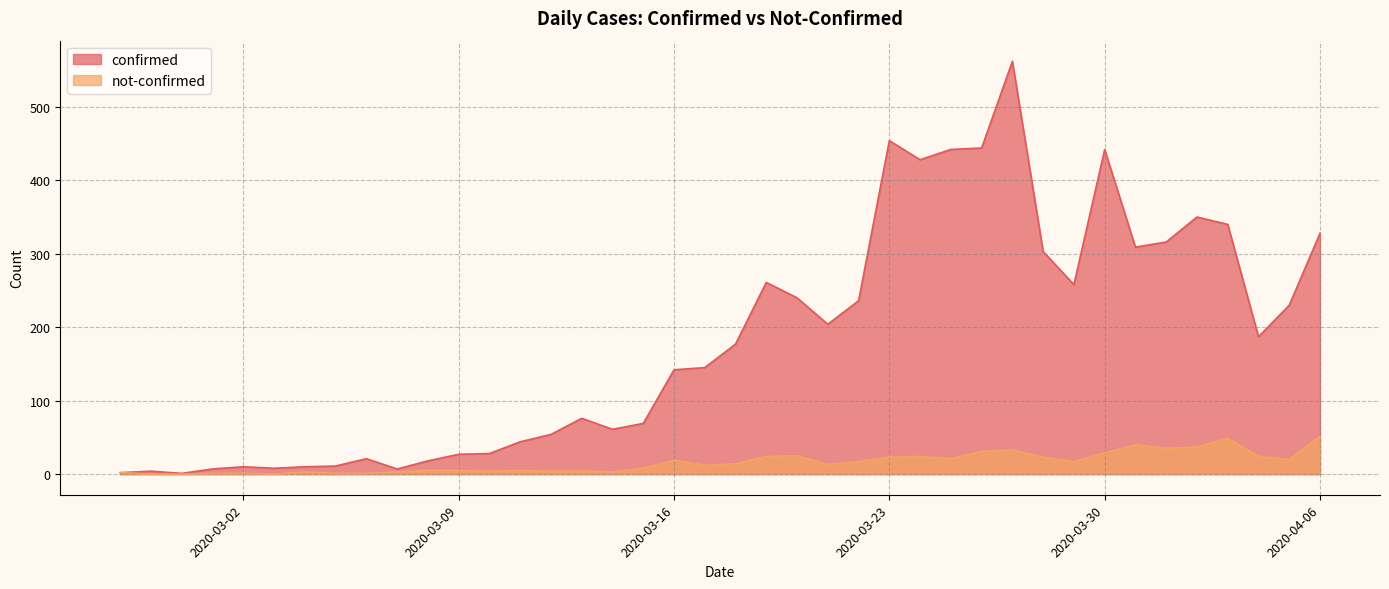

How many values in the confirmed series are below 177?

20